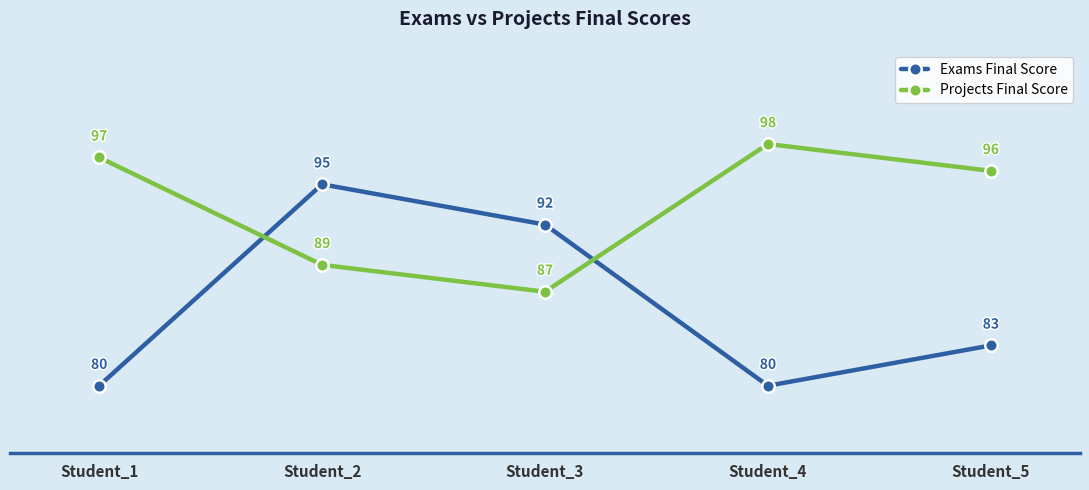

List the labels in order of Projects Final Score value, largest first.

Student_4, Student_1, Student_5, Student_2, Student_3